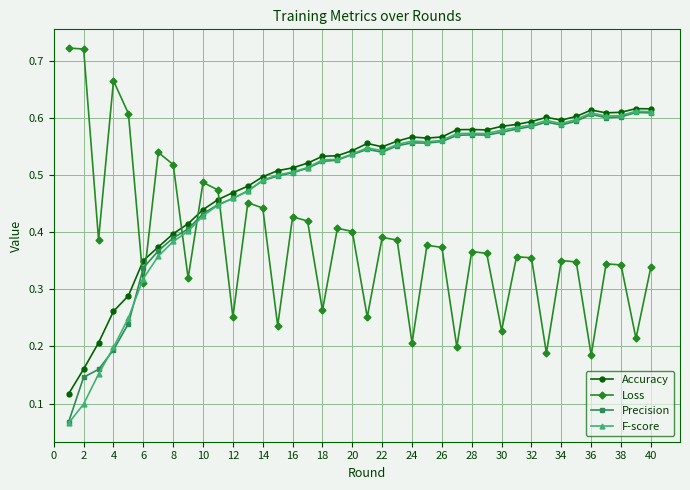

True or false: Loss and Precision intersect in this chart.

True